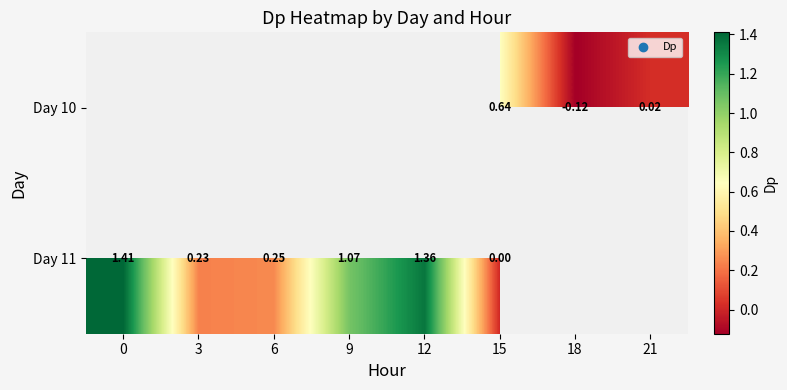

Which category has the lowest value across all series?

18